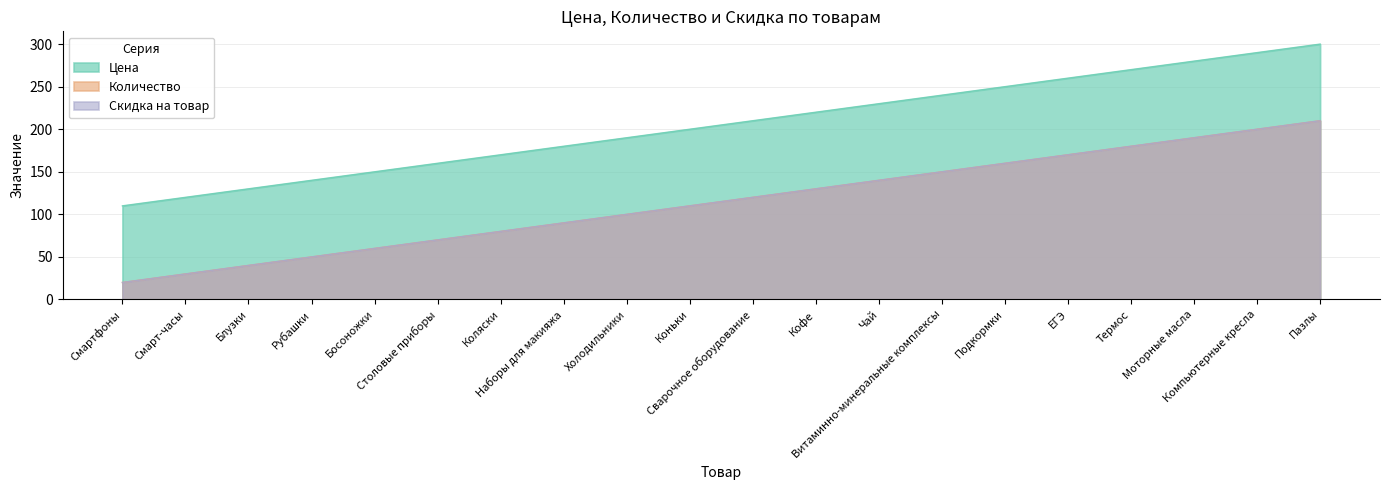

Does the chart have visible grid lines?

Yes